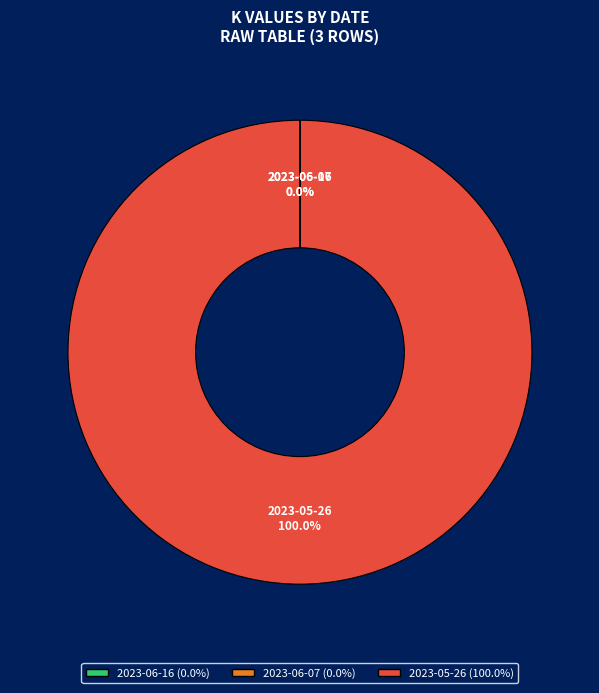

Which slice is the largest?

2023-05-26